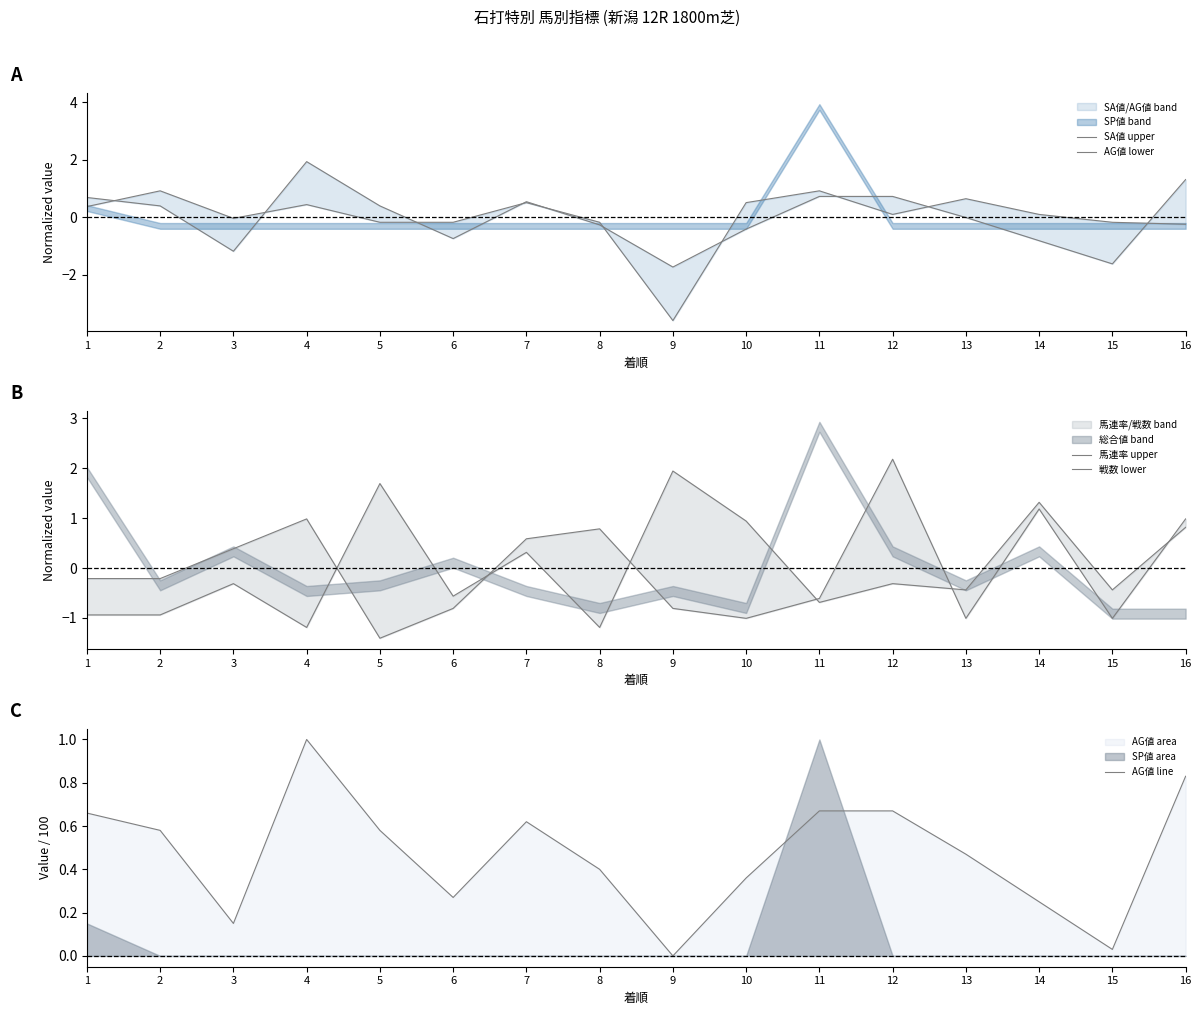

What is the spread (max minus min) of values at 1?

1.6